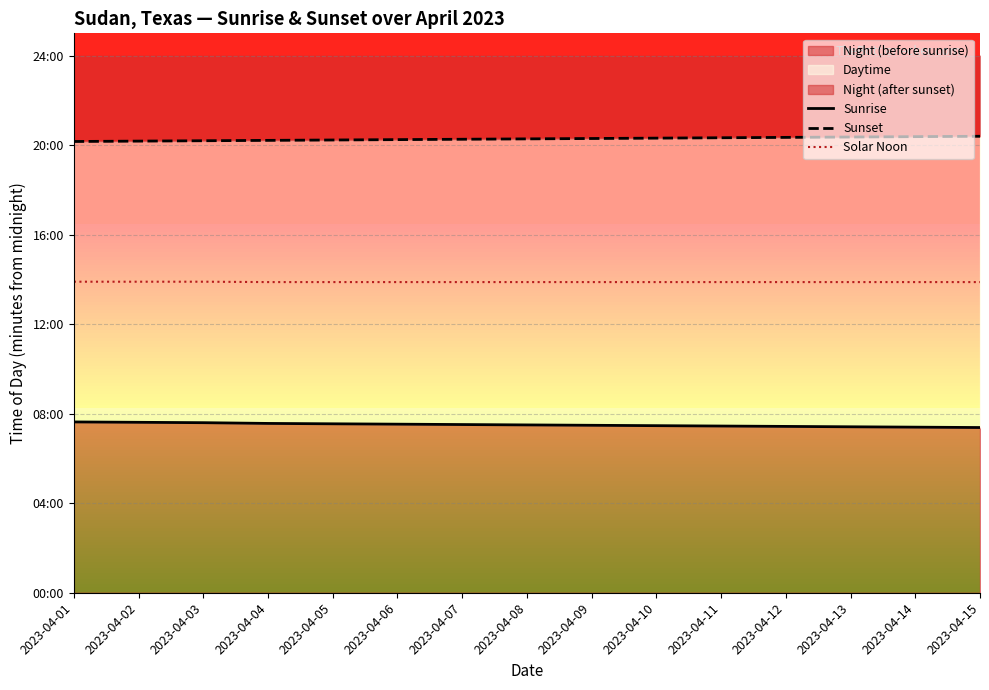

The Solar Noon series shows 833 at 2023-04-05. True or false?

True